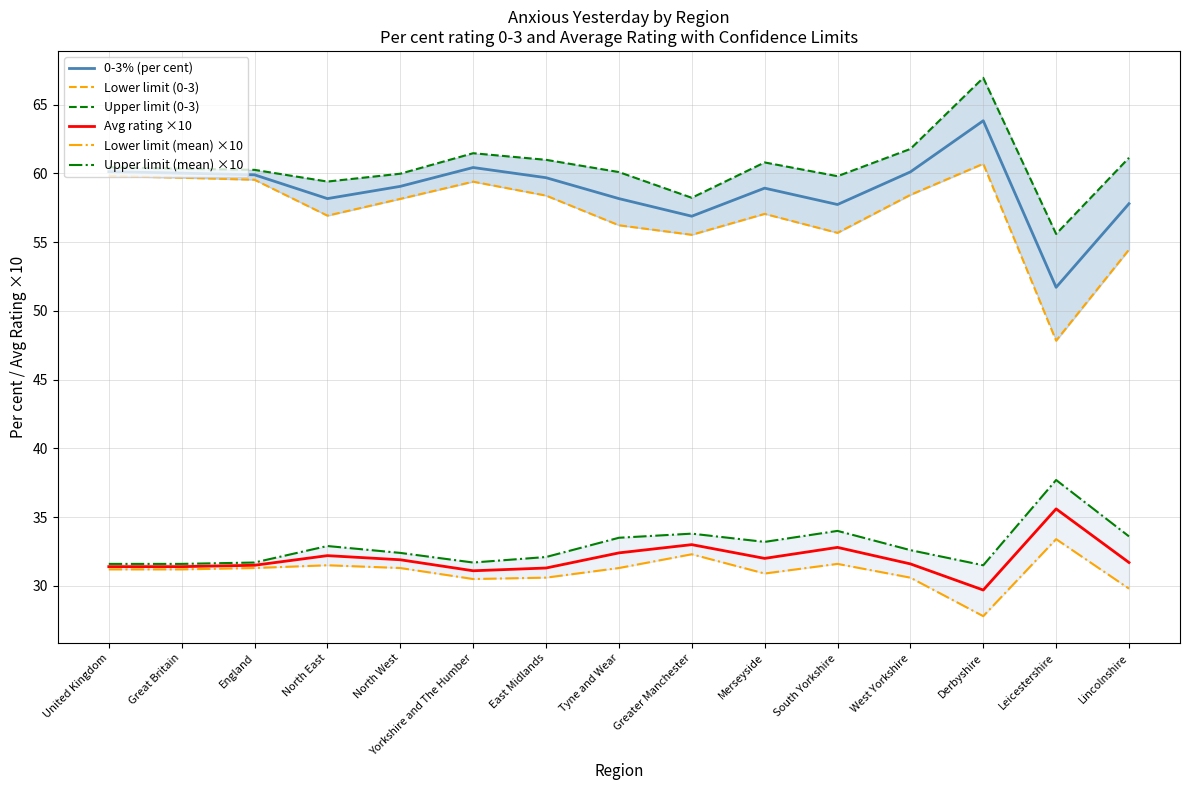

At which label is Lower limit (mean) ×10 closest to 30?

Lincolnshire